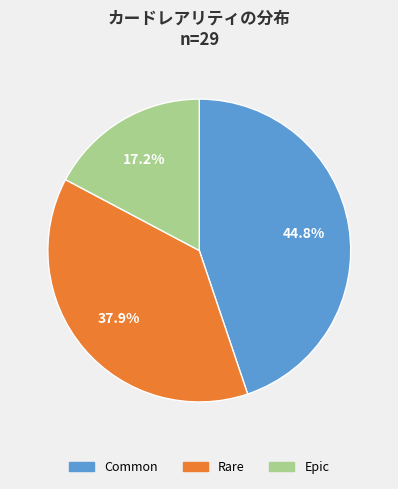

Does Common account for over 50% of the chart?

No